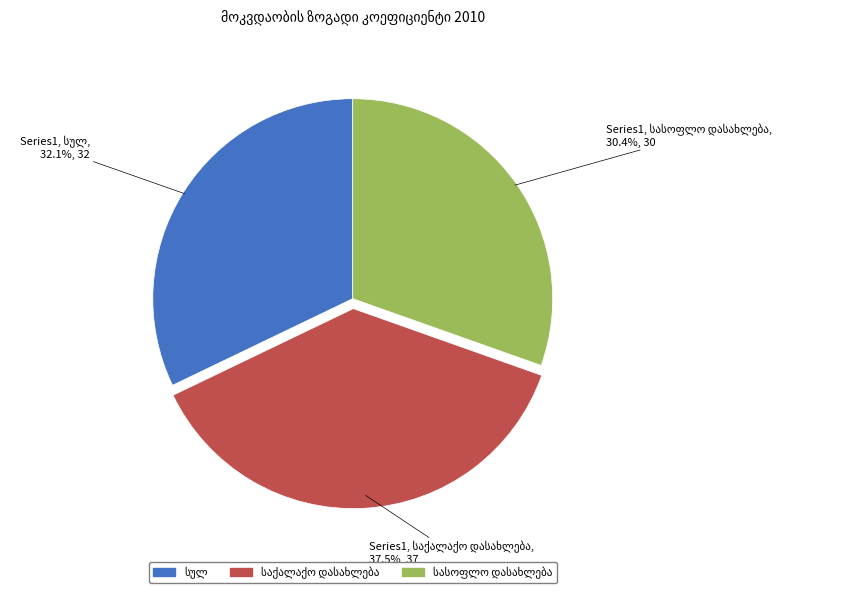

Is there a majority slice in this chart?

No